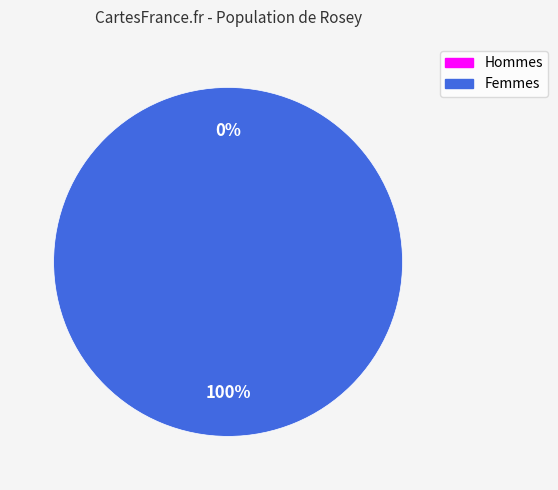

True or false: 1 accounts for 86% of the total.

False